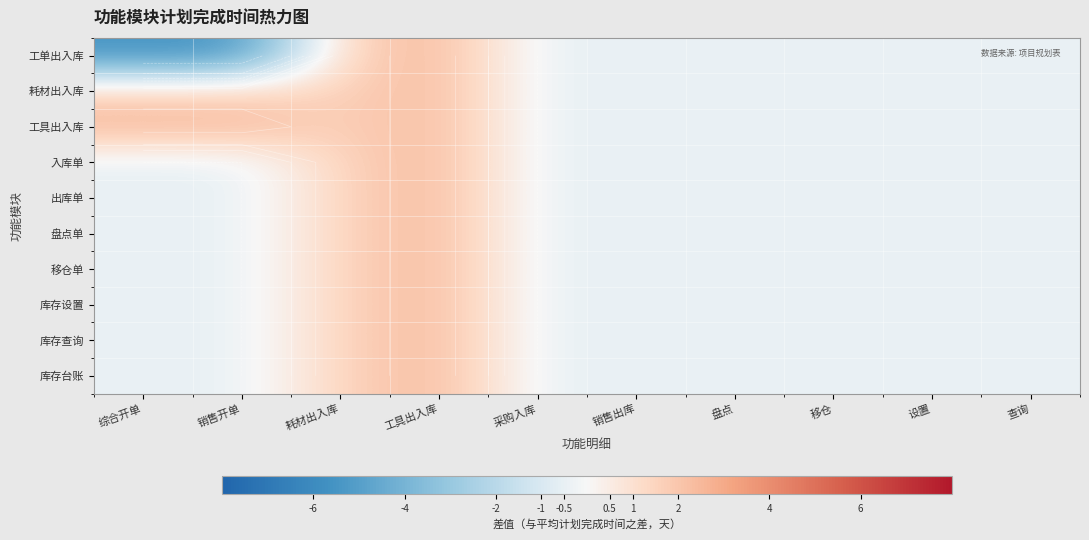

What is the lowest value of the 耗材出入库 series?

-0.5